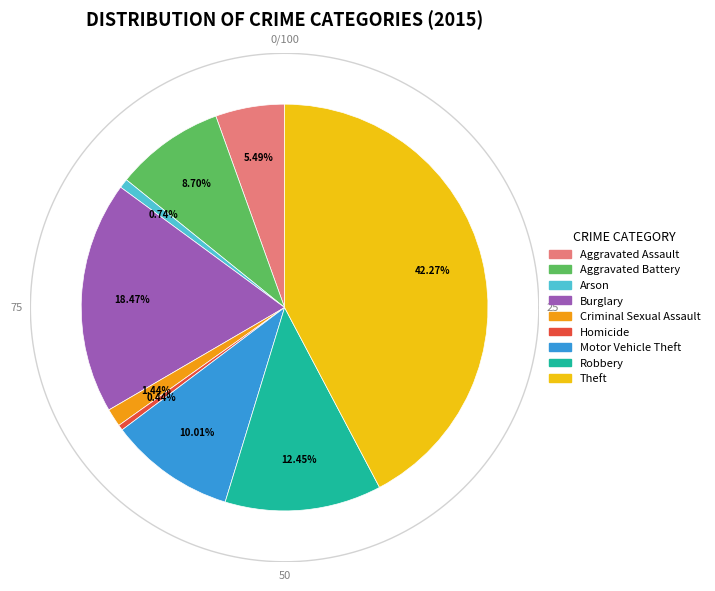

Rank the categories by value from lowest to highest.

Homicide, Arson, Criminal Sexual Assault, Aggravated Assault, Aggravated Battery, Motor Vehicle Theft, Robbery, Burglary, Theft